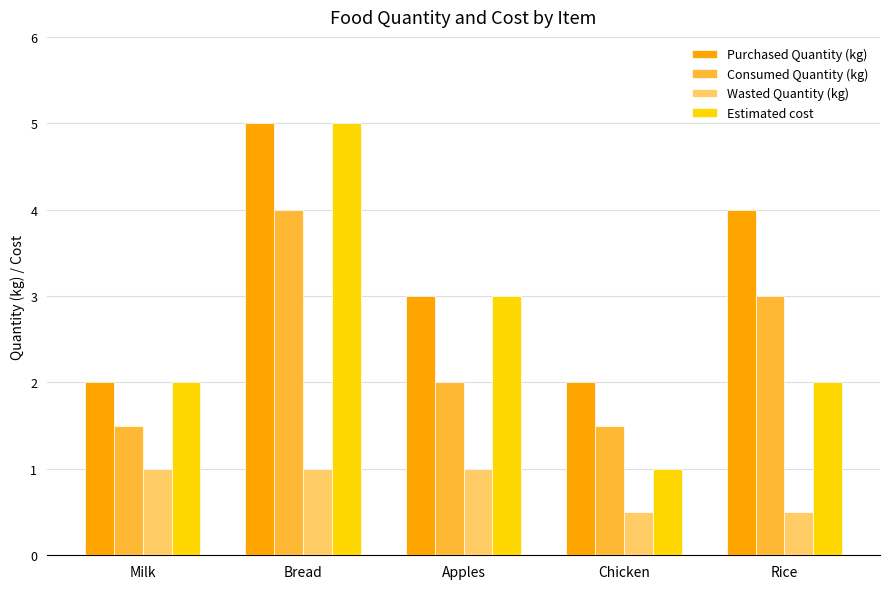

What is the label of the 5th bar from the right?

Milk